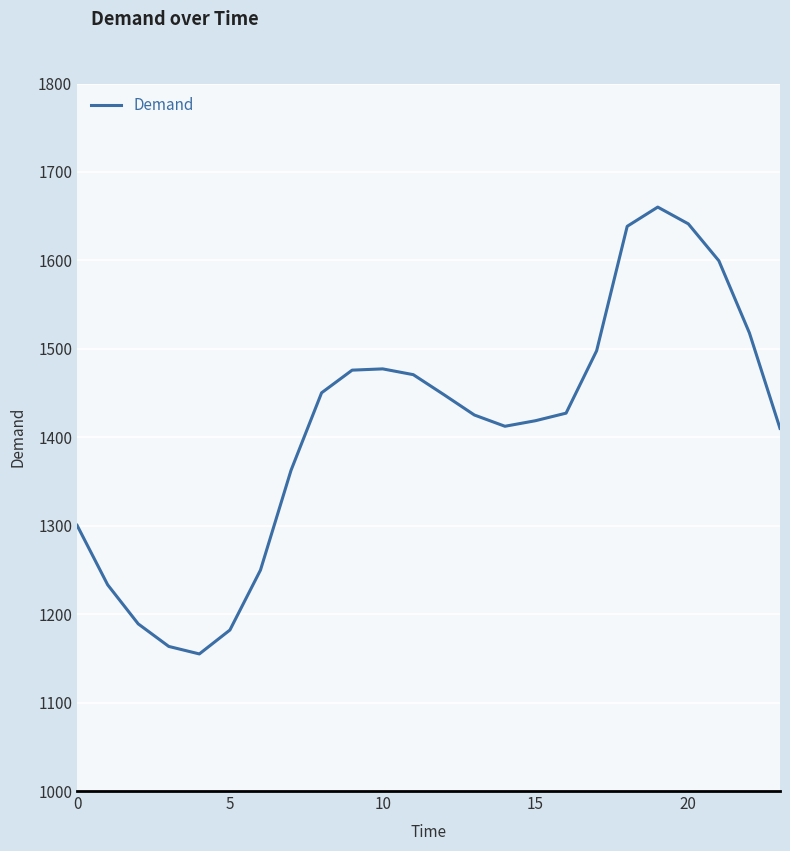

What is the maximum value shown in the chart?

1660.3